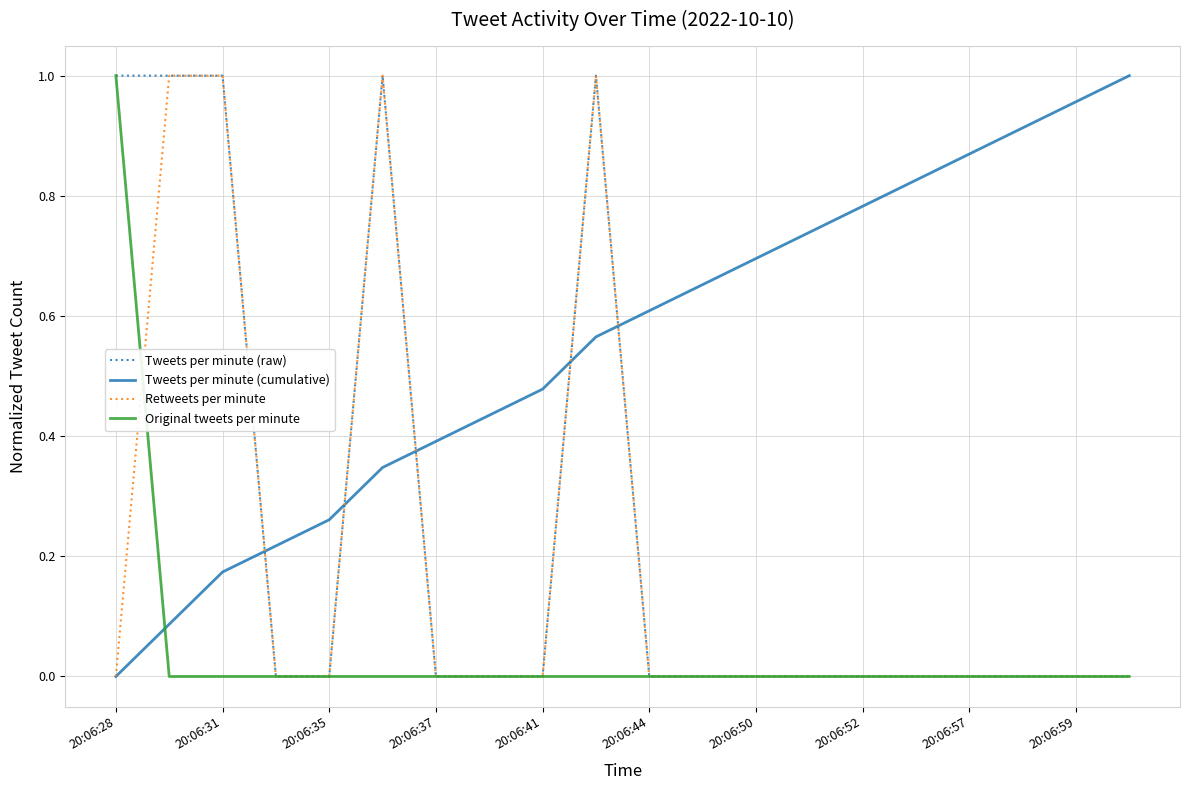

Which series has the largest total across all categories?

Tweets per minute (cumulative)